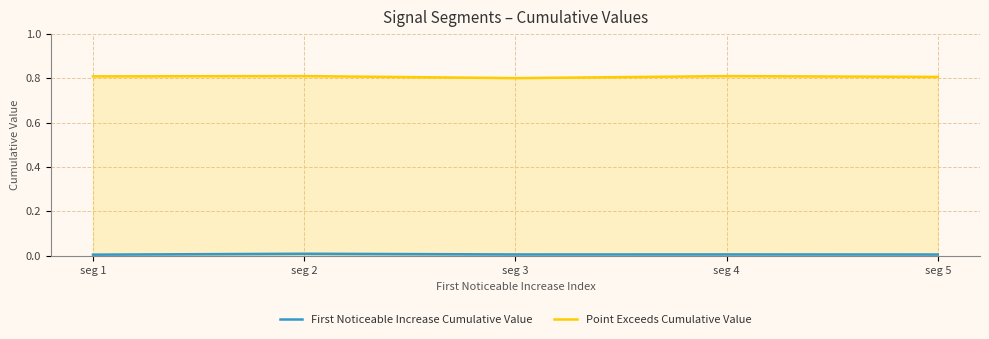

The value of Point Exceeds Cumulative Value at seg 1 is 0.8. True or false?

True